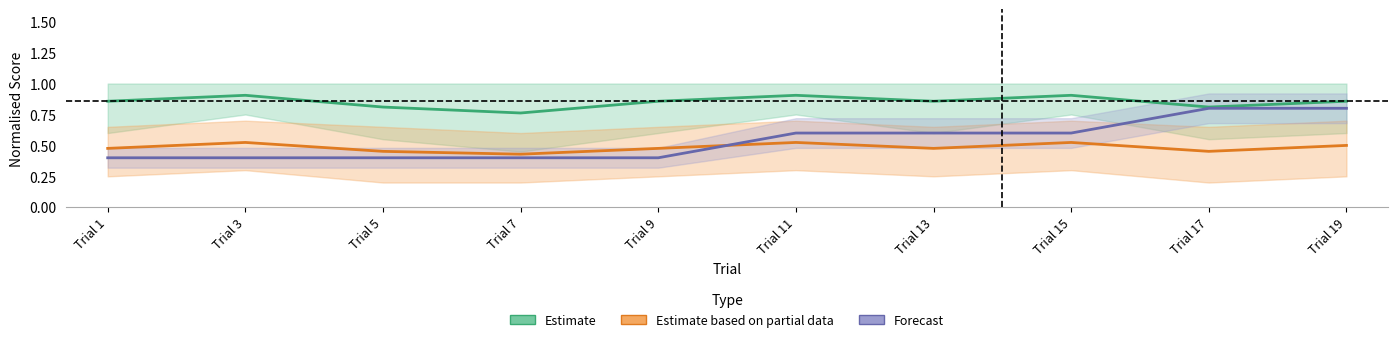

Where do Estimate based on partial data and Forecast first cross each other?

Trial 9 and Trial 11